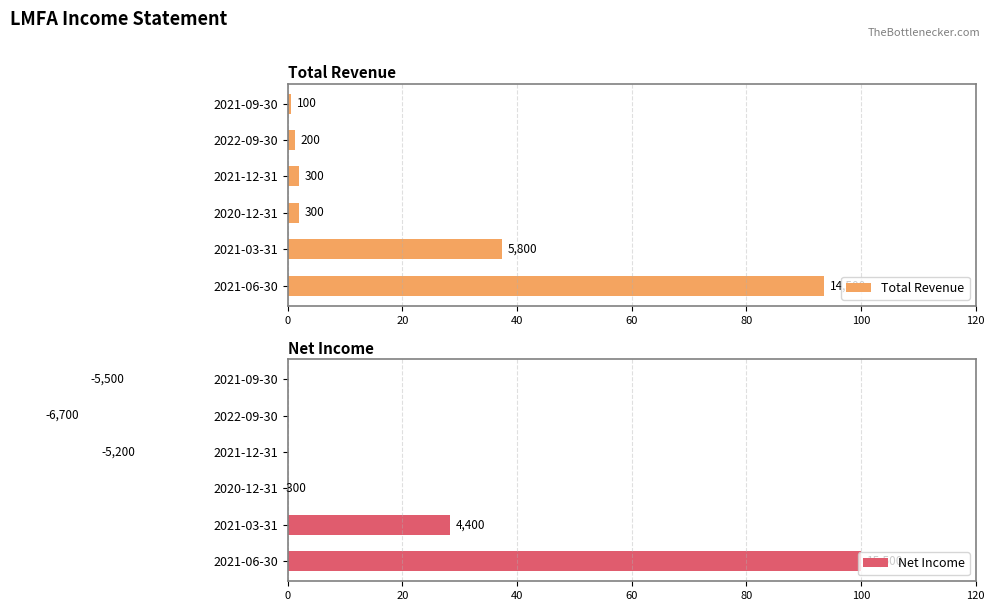

Is the value of Net Income at 2021-09-30 greater than the value of Total Revenue at 2021-12-31?

No